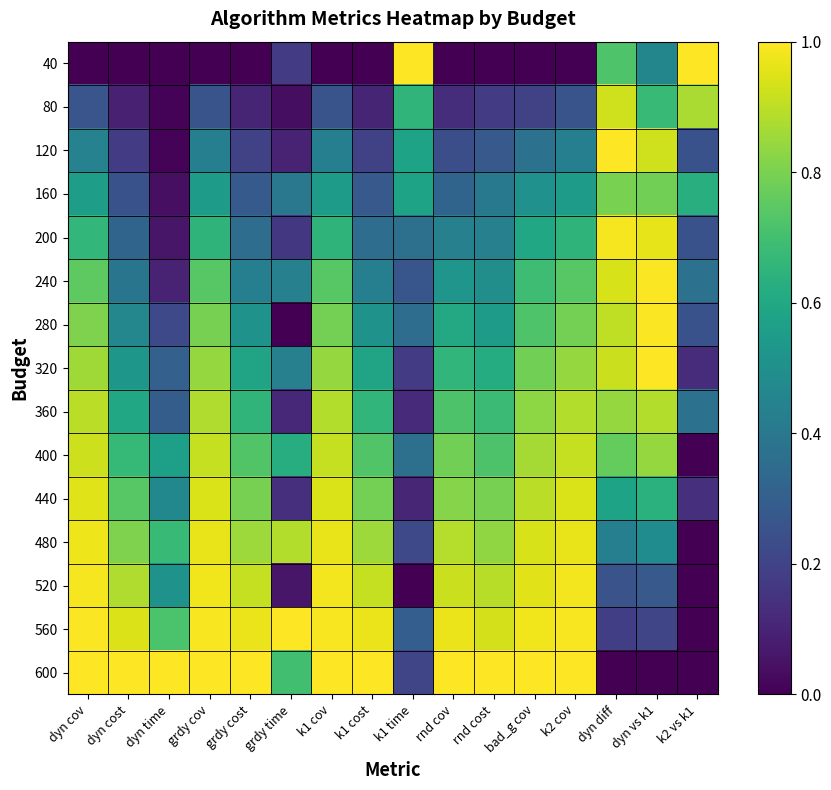

What is the total value across all series at rnd cost?

8.8